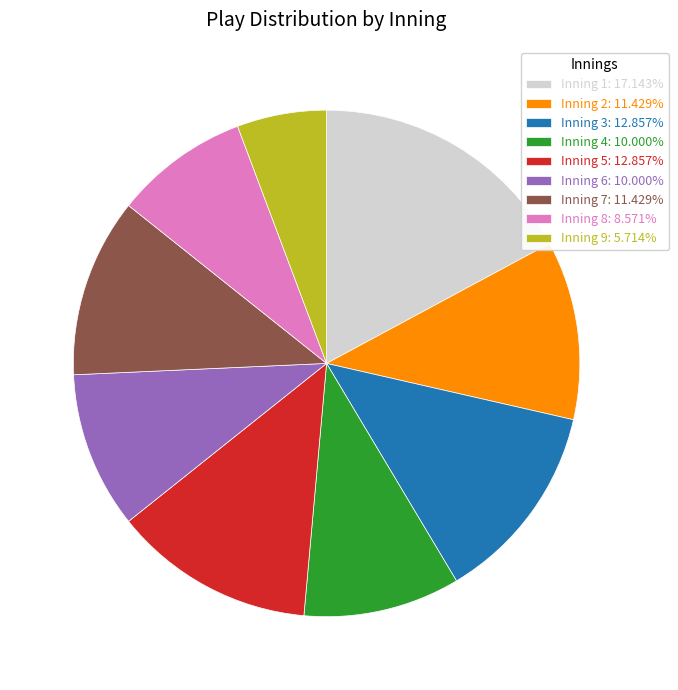

What is the ratio of the value at Inning 2: 11.429% to the value at Inning 1: 17.143%?

0.7